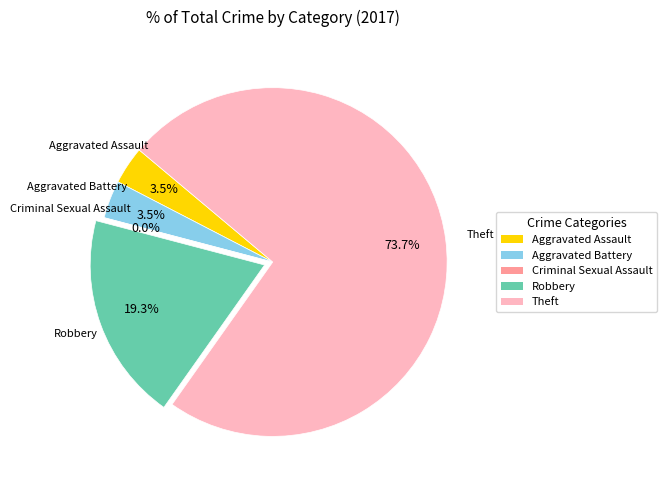

How many segments does this pie chart have?

5